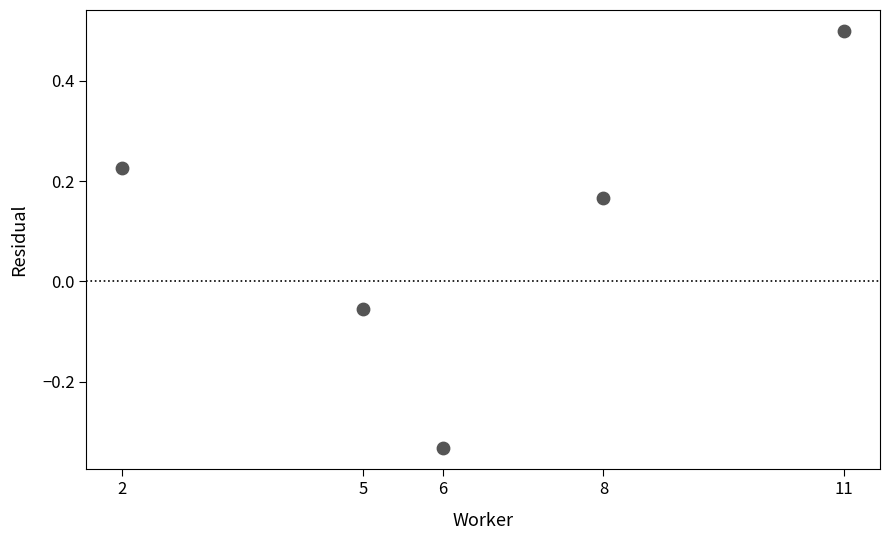

What is the range of X values (max minus min)?

9.0